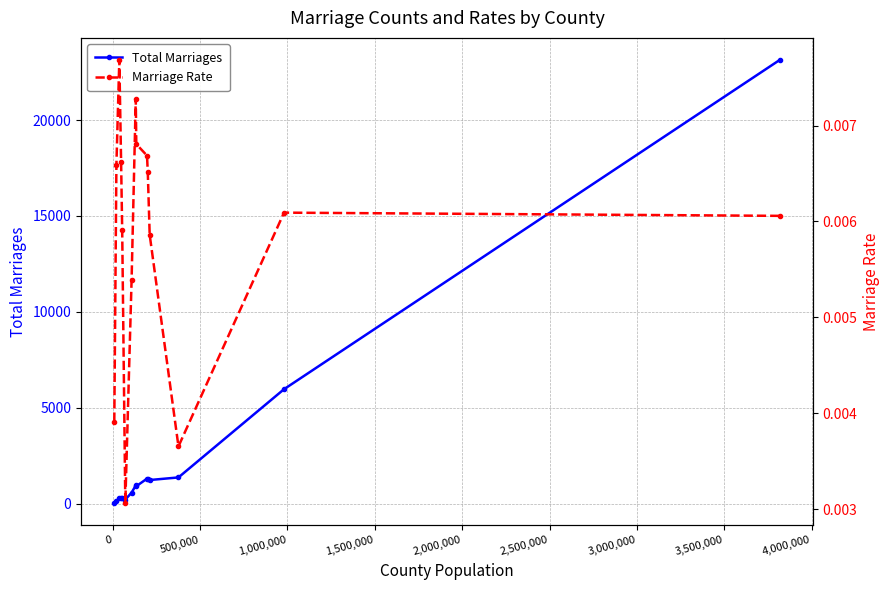

True or false: Total Marriages has more than 1 interior local peaks.

True